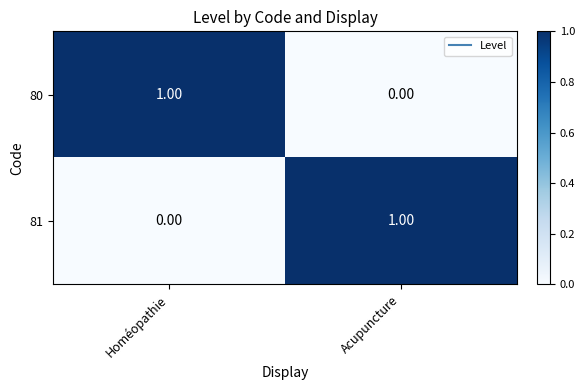

List the labels in order of 80 value, largest first.

Homéopathie, Acupuncture